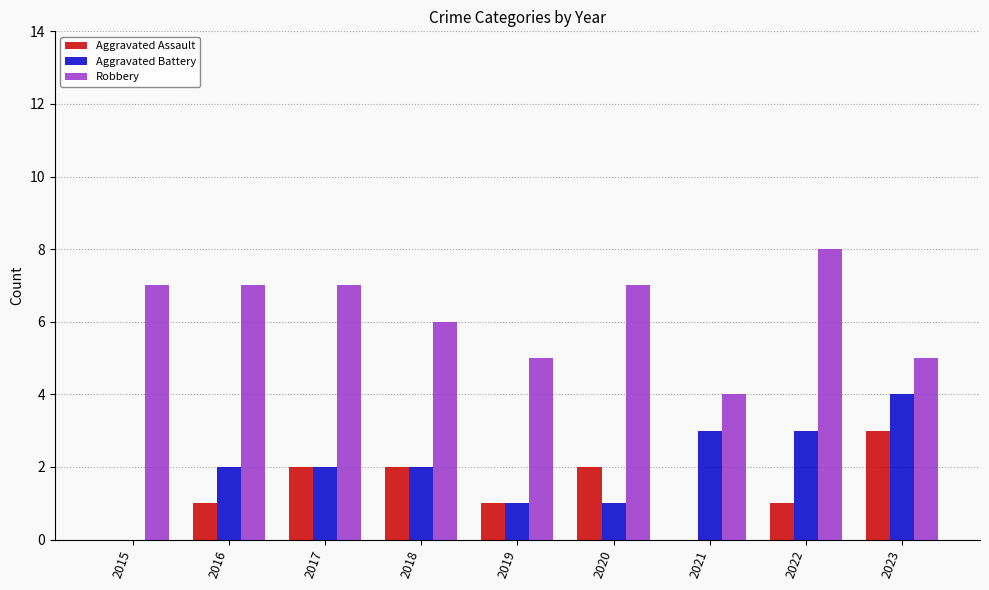

What value does the Robbery series have at 2020?

7